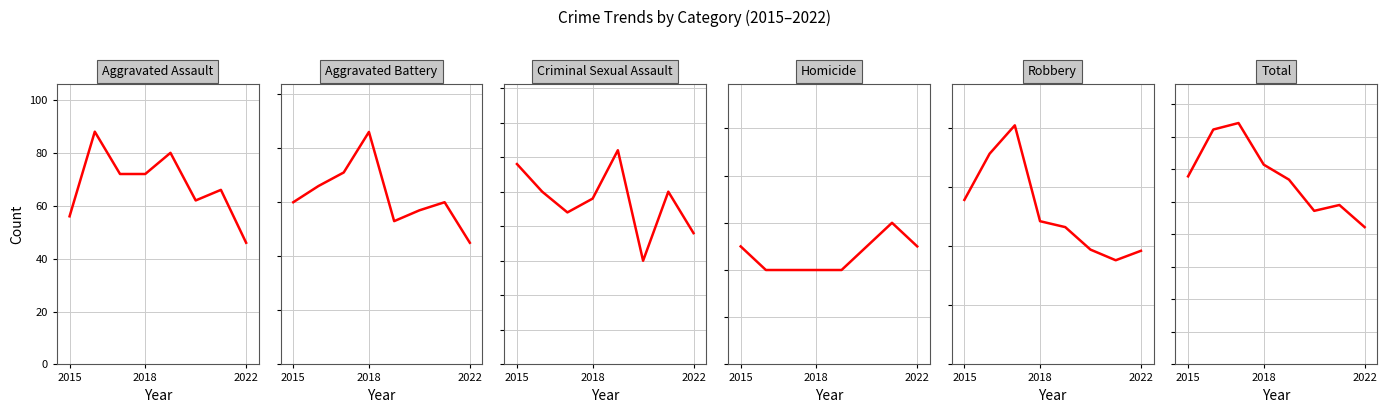

What are all the series names shown in the legend?

Aggravated Assault, Aggravated Battery, Criminal Sexual Assault, Homicide, Robbery, Total